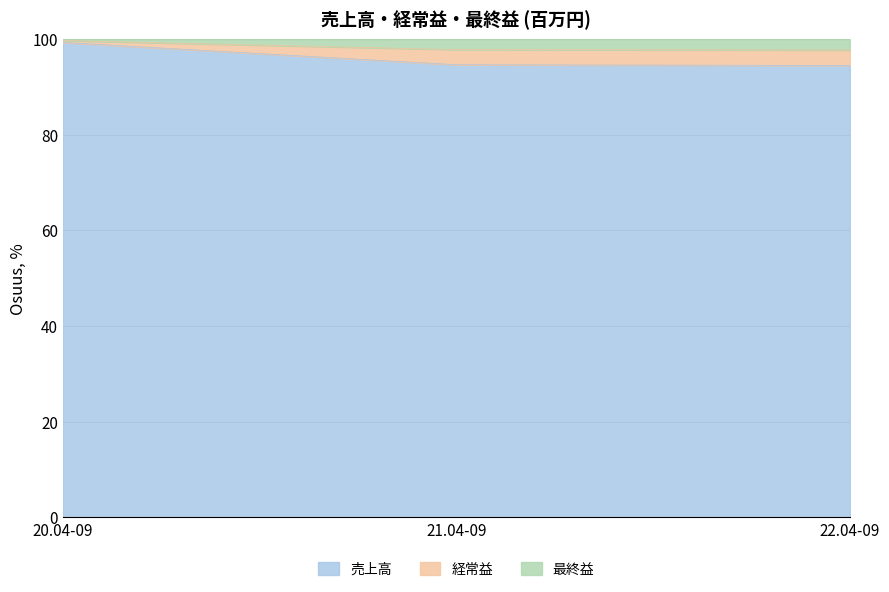

What is the total value across all series at 21.04-09?

100.0